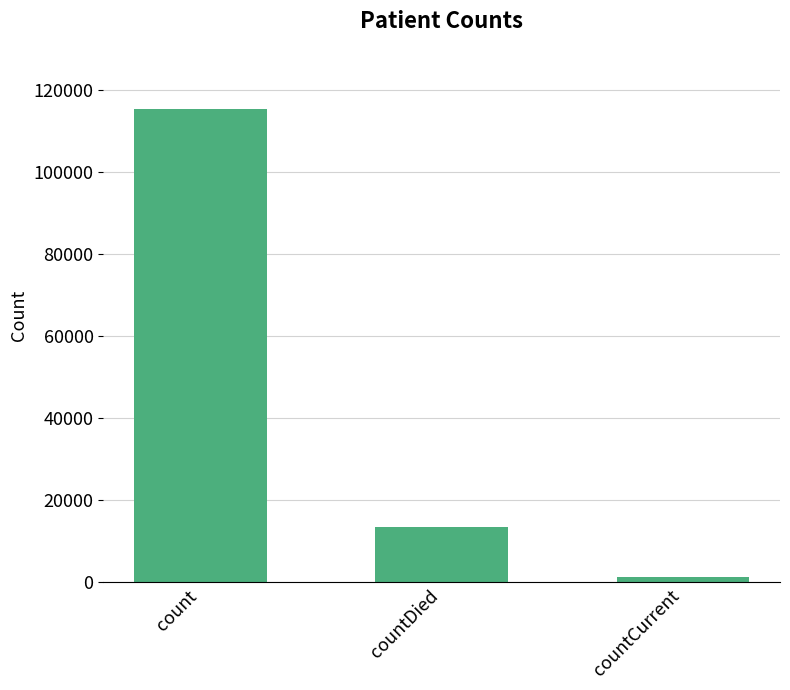

What is the smallest value displayed?

1383